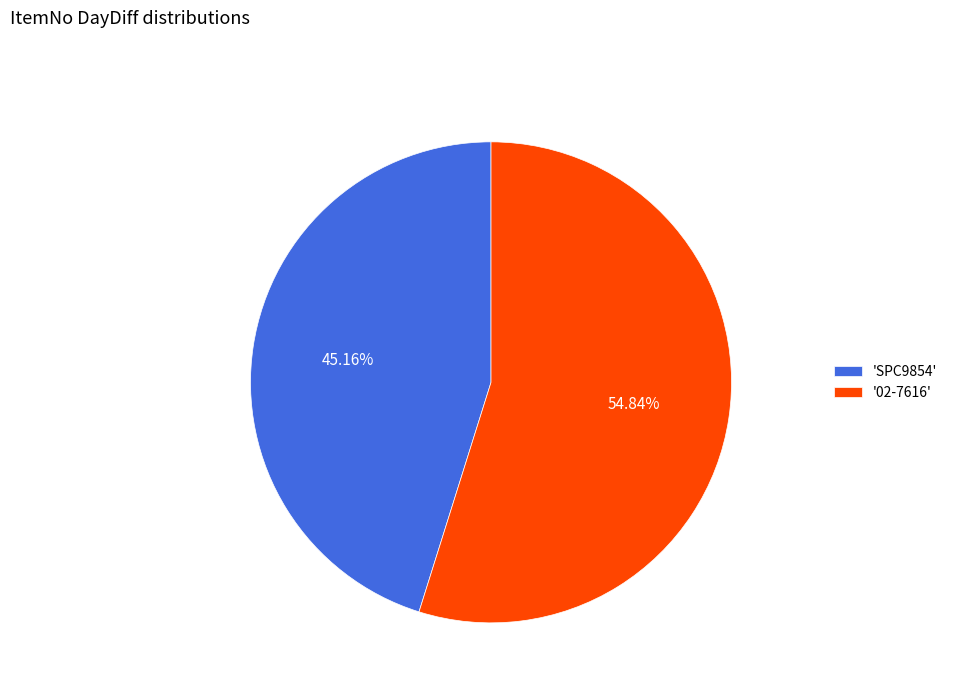

What is the largest slice in the pie chart?

'02-7616'